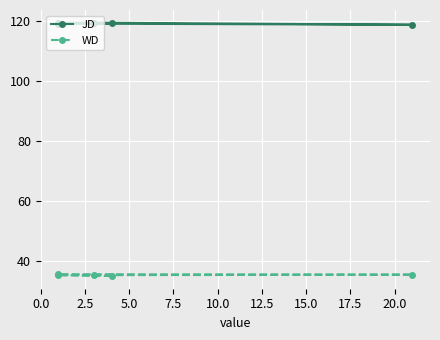

How many data points does each series have?

5